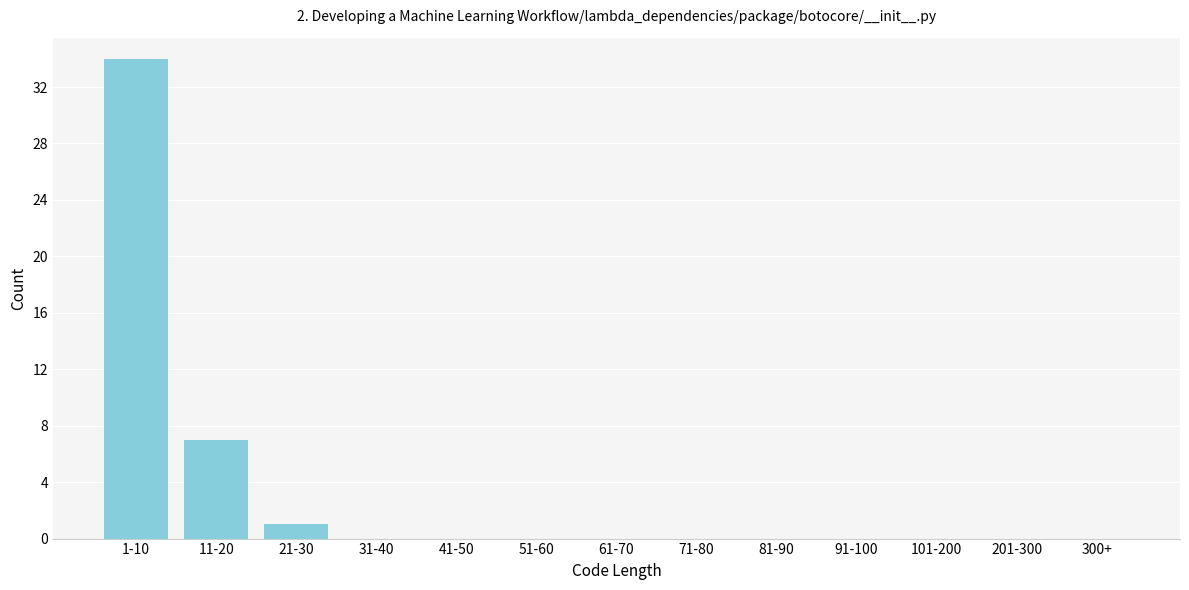

Reading left to right, list all the values displayed in this chart.

1-10=34	11-20=7	21-30=1	31-40=0	41-50=0	51-60=0	61-70=0	71-80=0	81-90=0	91-100=0	101-200=0	201-300=0	300+=0